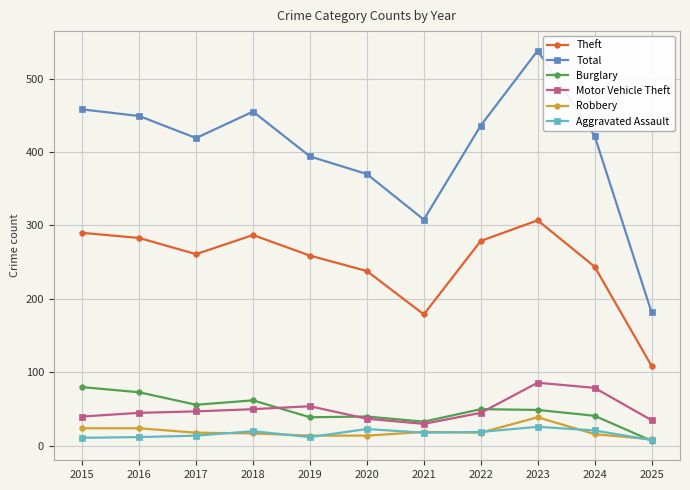

The Motor Vehicle Theft series shows 47 at 2017. True or false?

True